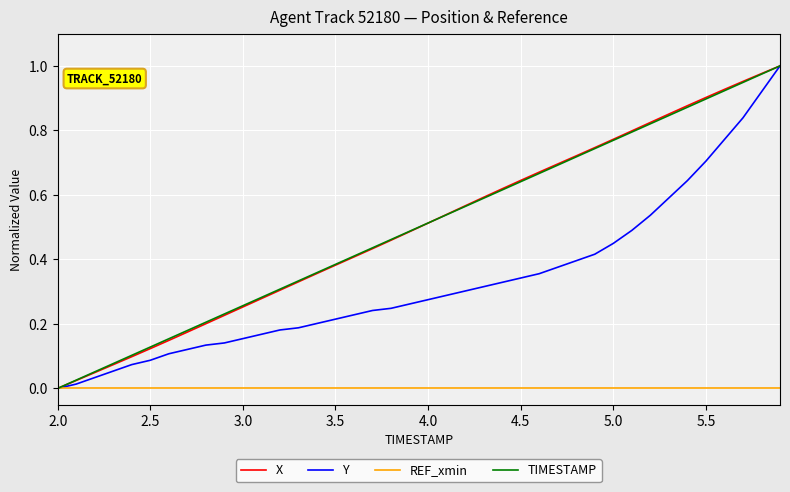

What are all the series names shown in the legend?

X, Y, REF_xmin, TIMESTAMP